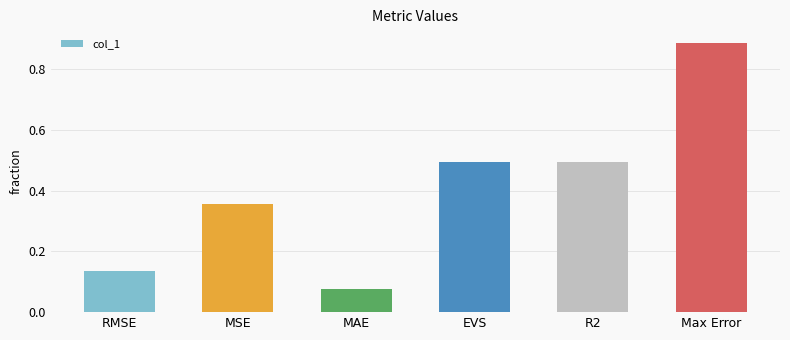

What is the sum of the values at MAE and R2?

0.6